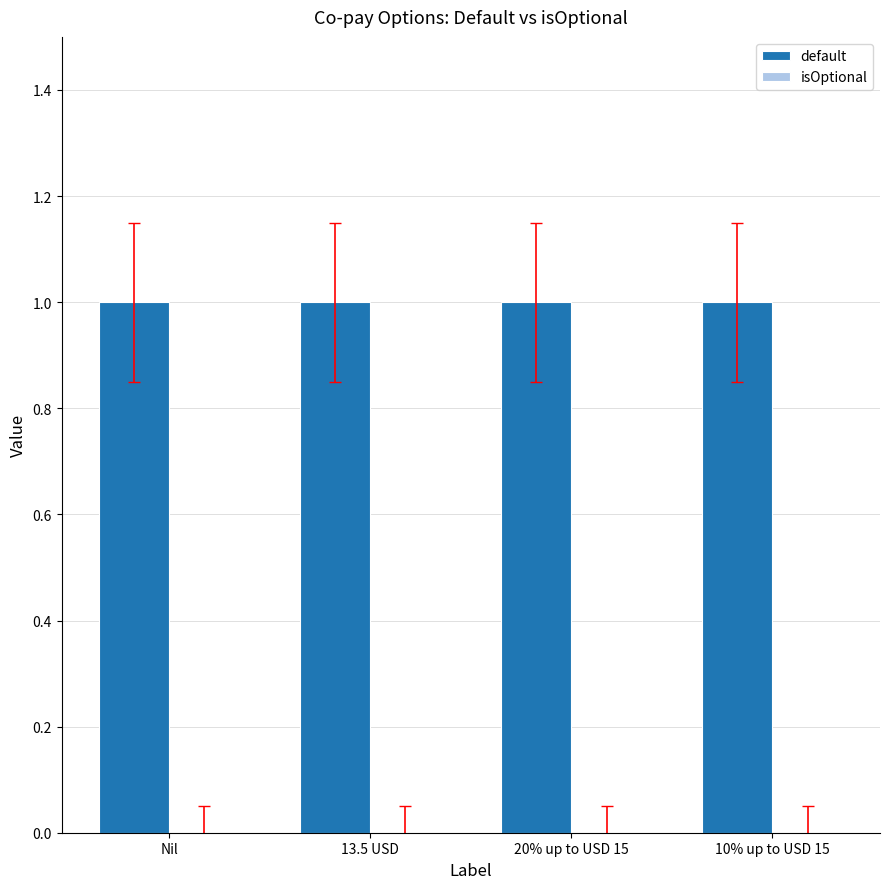

The value of default at 13.5 USD is 1. True or false?

False